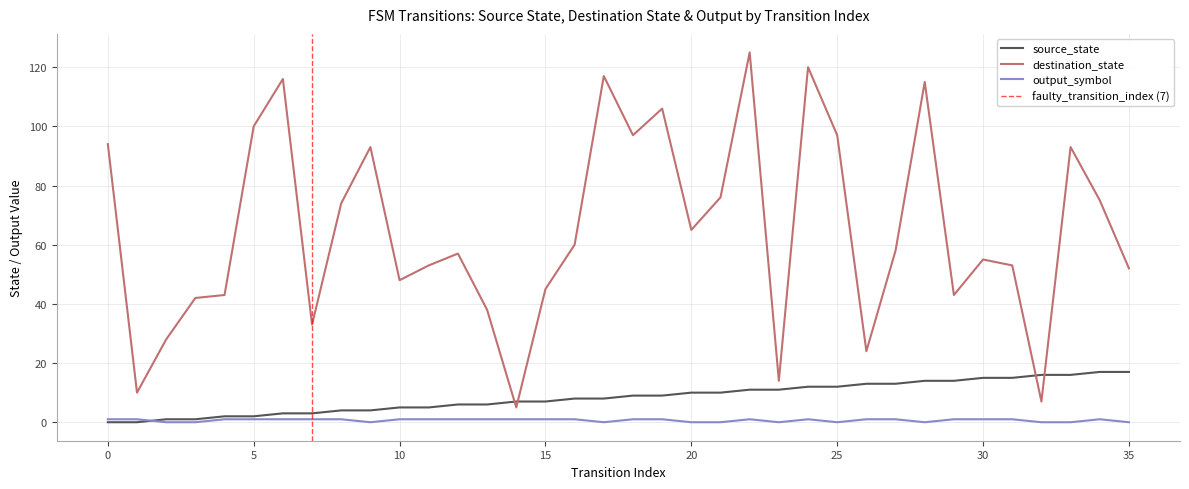

What is the average value of the destination_state series?

65